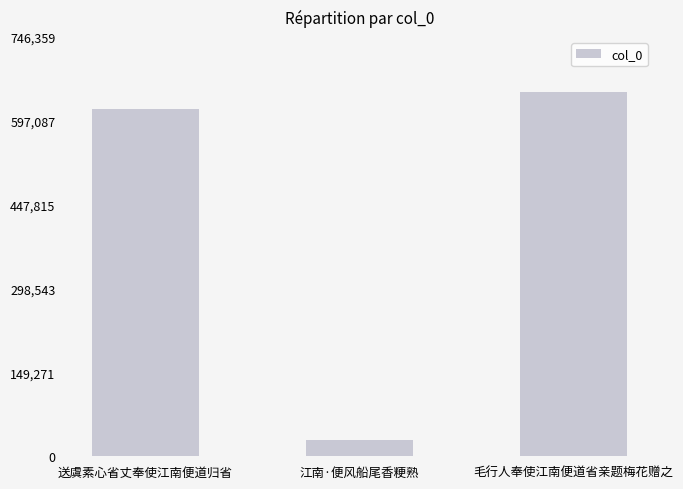

The chart shows a value of 420387 at 毛行人奉使江南便道省亲题梅花赠之. True or false?

False